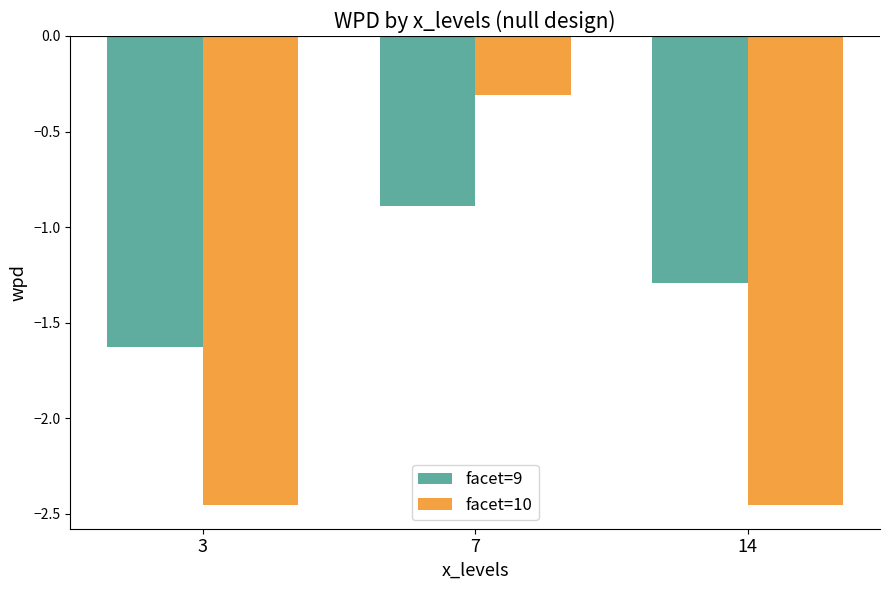

What is the value of the facet=9 bar at the 2nd from the left?

-0.9